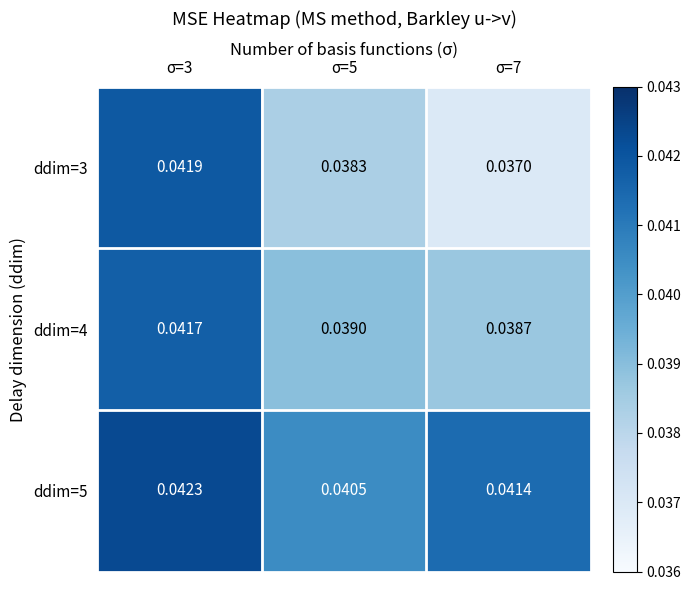

How many categories are shown in the chart?

3